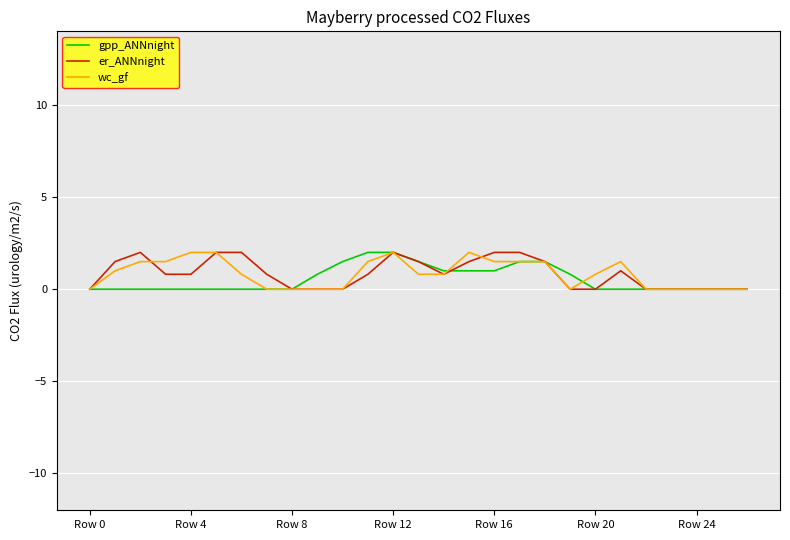

How many series are shown in this chart?

3